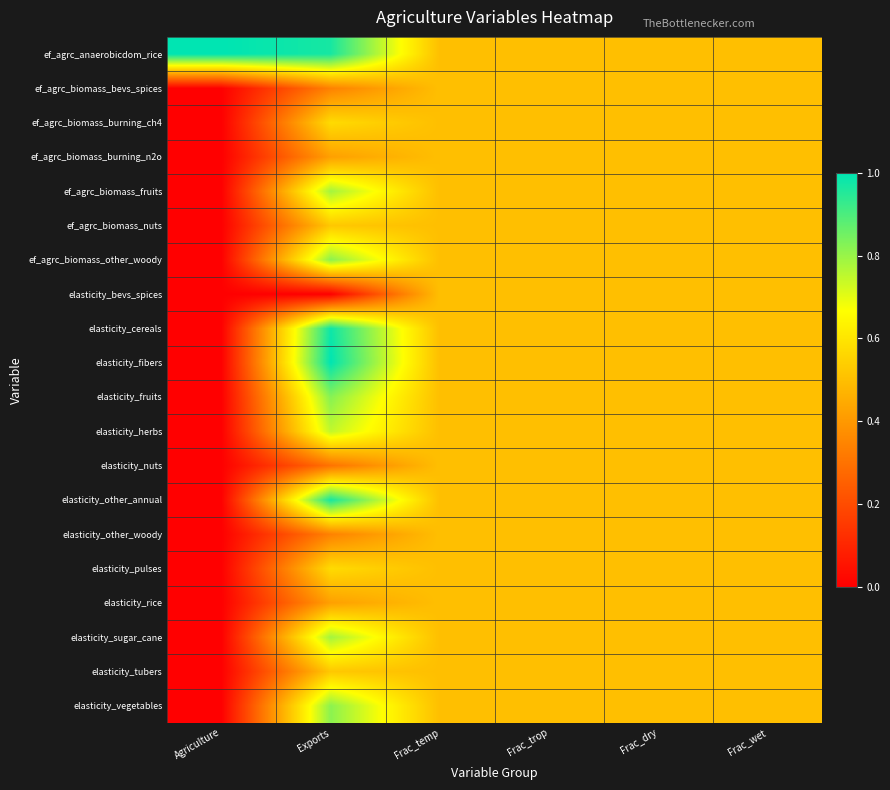

Reading right to left, extract all data points from this chart.

ef_agrc_anaerobicdom_rice: Frac_wet=0.5	Frac_dry=0.5	Frac_trop=0.5	Frac_temp=0.5	Exports=1.0	Agriculture=1.0
ef_agrc_biomass_bevs_spices: Frac_wet=0.5	Frac_dry=0.5	Frac_trop=0.5	Frac_temp=0.5	Exports=0.3	Agriculture=0.0
ef_agrc_biomass_burning_ch4: Frac_wet=0.5	Frac_dry=0.5	Frac_trop=0.5	Frac_temp=0.5	Exports=0.6	Agriculture=0.0
ef_agrc_biomass_burning_n2o: Frac_wet=0.5	Frac_dry=0.5	Frac_trop=0.5	Frac_temp=0.5	Exports=0.4	Agriculture=0.0
ef_agrc_biomass_fruits: Frac_wet=0.5	Frac_dry=0.5	Frac_trop=0.5	Frac_temp=0.5	Exports=0.8	Agriculture=0.0
ef_agrc_biomass_nuts: Frac_wet=0.5	Frac_dry=0.5	Frac_trop=0.5	Frac_temp=0.5	Exports=0.5	Agriculture=0.0
ef_agrc_biomass_other_woody: Frac_wet=0.5	Frac_dry=0.5	Frac_trop=0.5	Frac_temp=0.5	Exports=0.8	Agriculture=0.0
elasticity_bevs_spices: Frac_wet=0.5	Frac_dry=0.5	Frac_trop=0.5	Frac_temp=0.5	Exports=0.0	Agriculture=0.0
elasticity_cereals: Frac_wet=0.5	Frac_dry=0.5	Frac_trop=0.5	Frac_temp=0.5	Exports=1.0	Agriculture=0.0
elasticity_fibers: Frac_wet=0.5	Frac_dry=0.5	Frac_trop=0.5	Frac_temp=0.5	Exports=1.0	Agriculture=0.0
elasticity_fruits: Frac_wet=0.5	Frac_dry=0.5	Frac_trop=0.5	Frac_temp=0.5	Exports=0.8	Agriculture=0.0
elasticity_herbs: Frac_wet=0.5	Frac_dry=0.5	Frac_trop=0.5	Frac_temp=0.5	Exports=0.7	Agriculture=0.0
elasticity_nuts: Frac_wet=0.5	Frac_dry=0.5	Frac_trop=0.5	Frac_temp=0.5	Exports=0.3	Agriculture=0.0
elasticity_other_annual: Frac_wet=0.5	Frac_dry=0.5	Frac_trop=0.5	Frac_temp=0.5	Exports=1.0	Agriculture=0.0
elasticity_other_woody: Frac_wet=0.5	Frac_dry=0.5	Frac_trop=0.5	Frac_temp=0.5	Exports=0.3	Agriculture=0.0
elasticity_pulses: Frac_wet=0.5	Frac_dry=0.5	Frac_trop=0.5	Frac_temp=0.5	Exports=0.6	Agriculture=0.0
elasticity_rice: Frac_wet=0.5	Frac_dry=0.5	Frac_trop=0.5	Frac_temp=0.5	Exports=0.4	Agriculture=0.0
elasticity_sugar_cane: Frac_wet=0.5	Frac_dry=0.5	Frac_trop=0.5	Frac_temp=0.5	Exports=0.8	Agriculture=0.0
elasticity_tubers: Frac_wet=0.5	Frac_dry=0.5	Frac_trop=0.5	Frac_temp=0.5	Exports=0.5	Agriculture=0.0
elasticity_vegetables: Frac_wet=0.5	Frac_dry=0.5	Frac_trop=0.5	Frac_temp=0.5	Exports=0.8	Agriculture=0.0